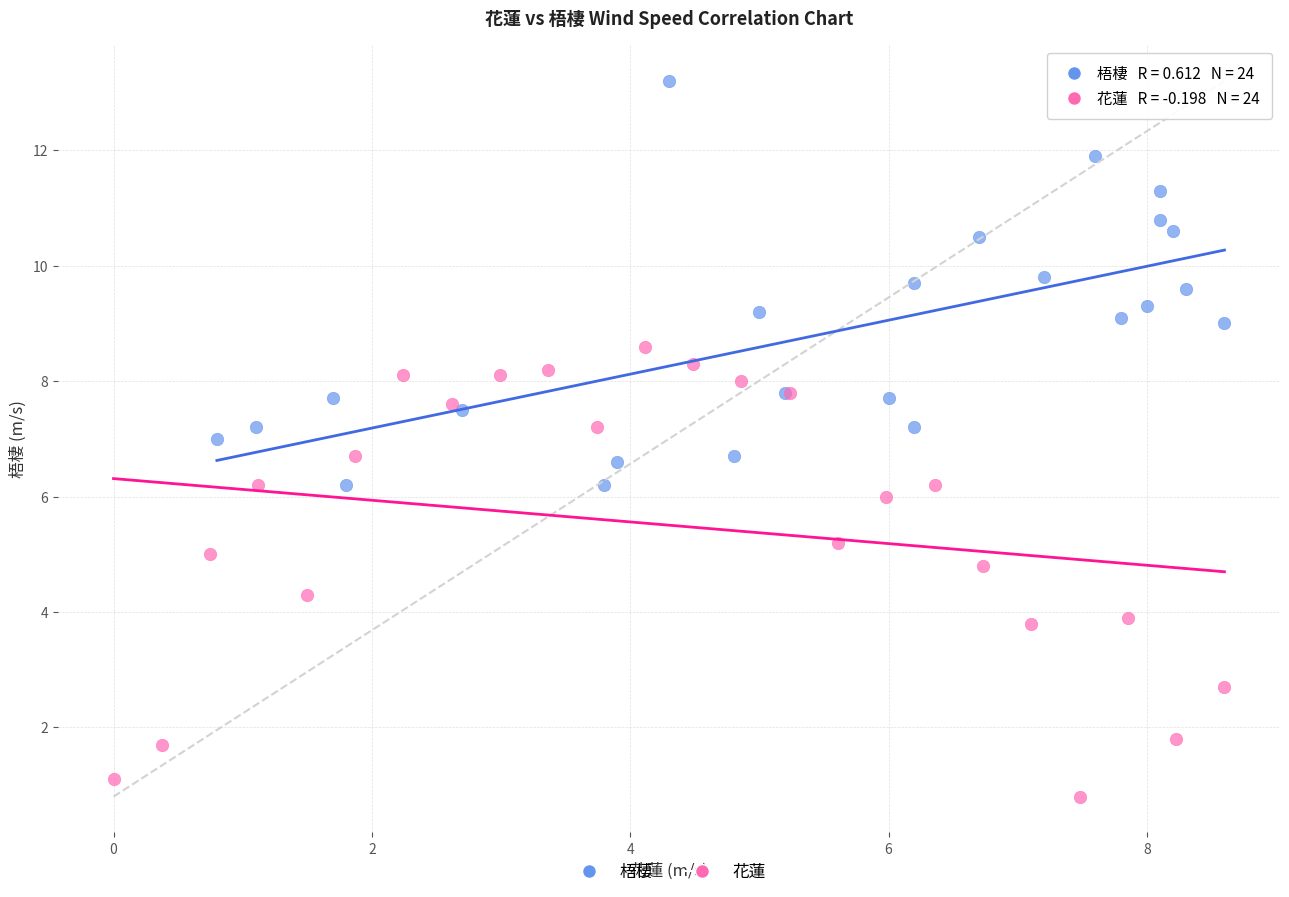

Which series contains the highest Y value?

梧棲